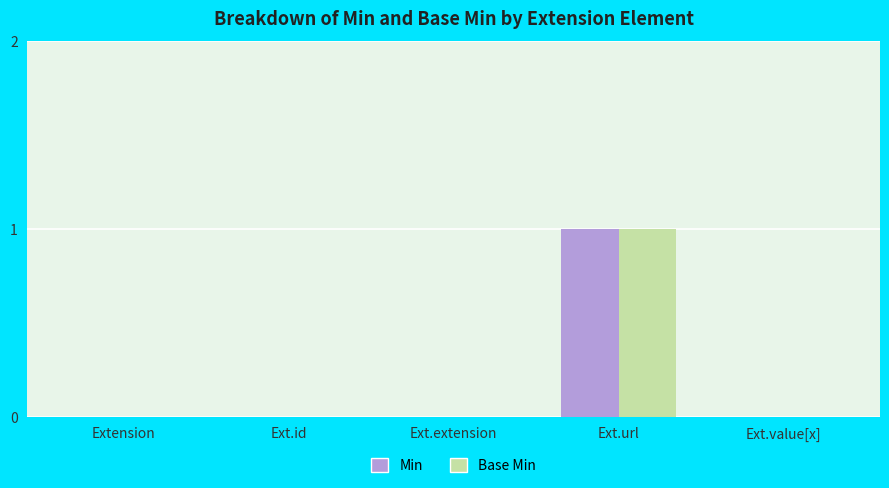

At which category is the sum across all series the highest?

Ext.url